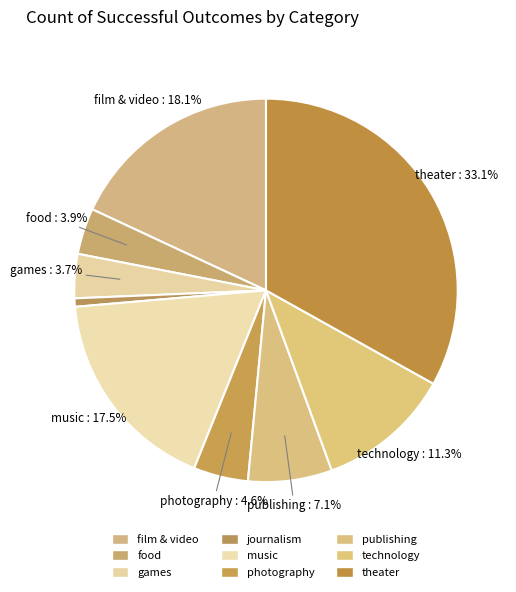

How much of the chart is everything except theater?

66.9%